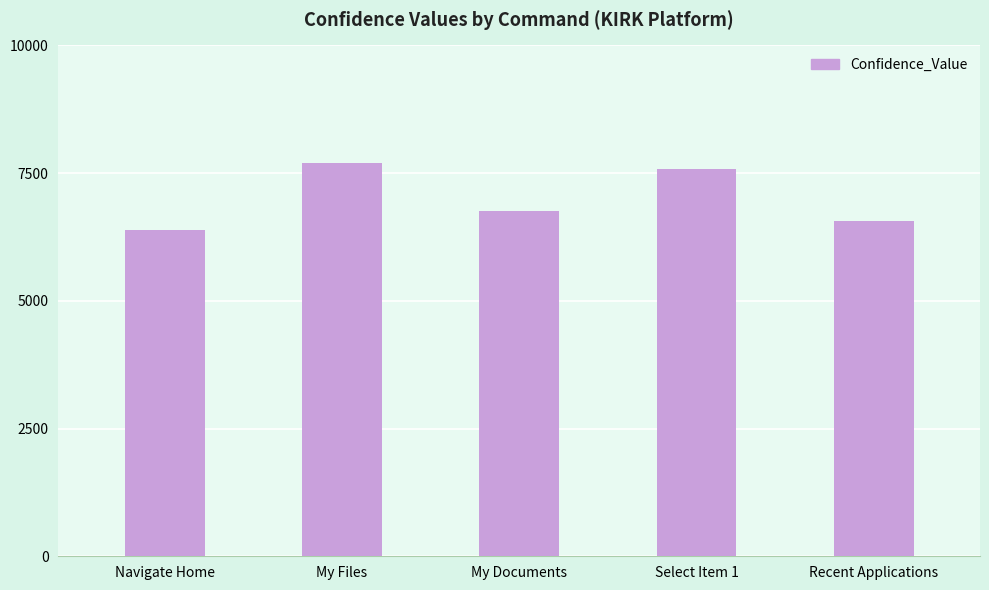

How many series are shown in this chart?

1